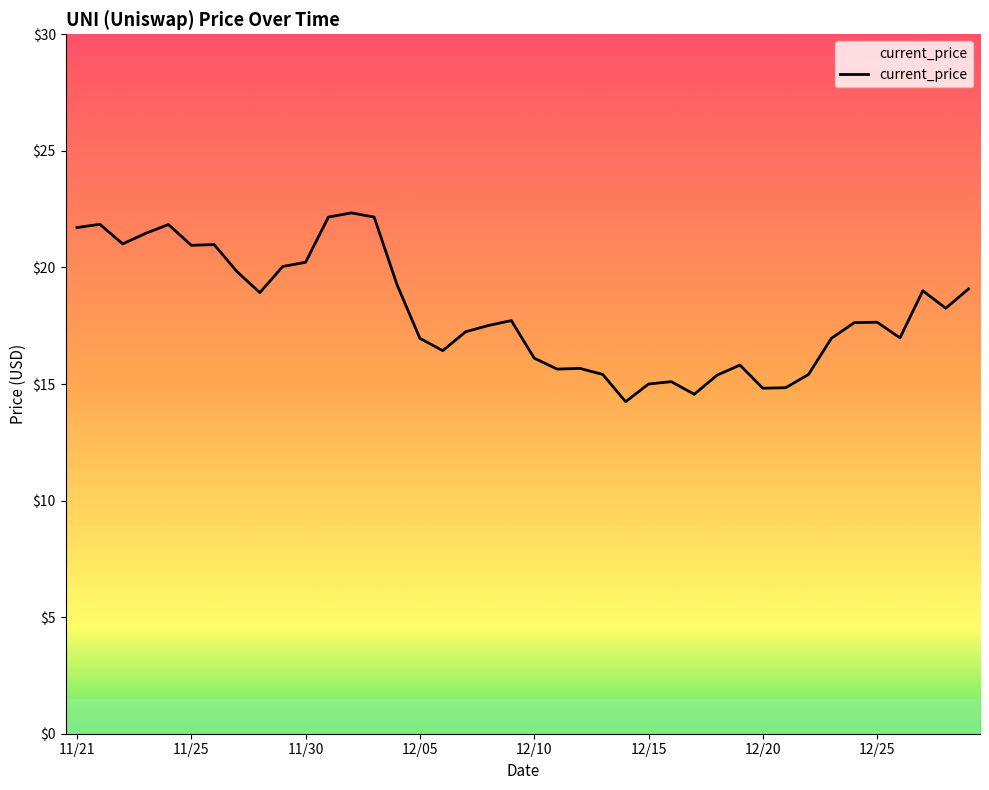

Count the number of categories in the chart.

40